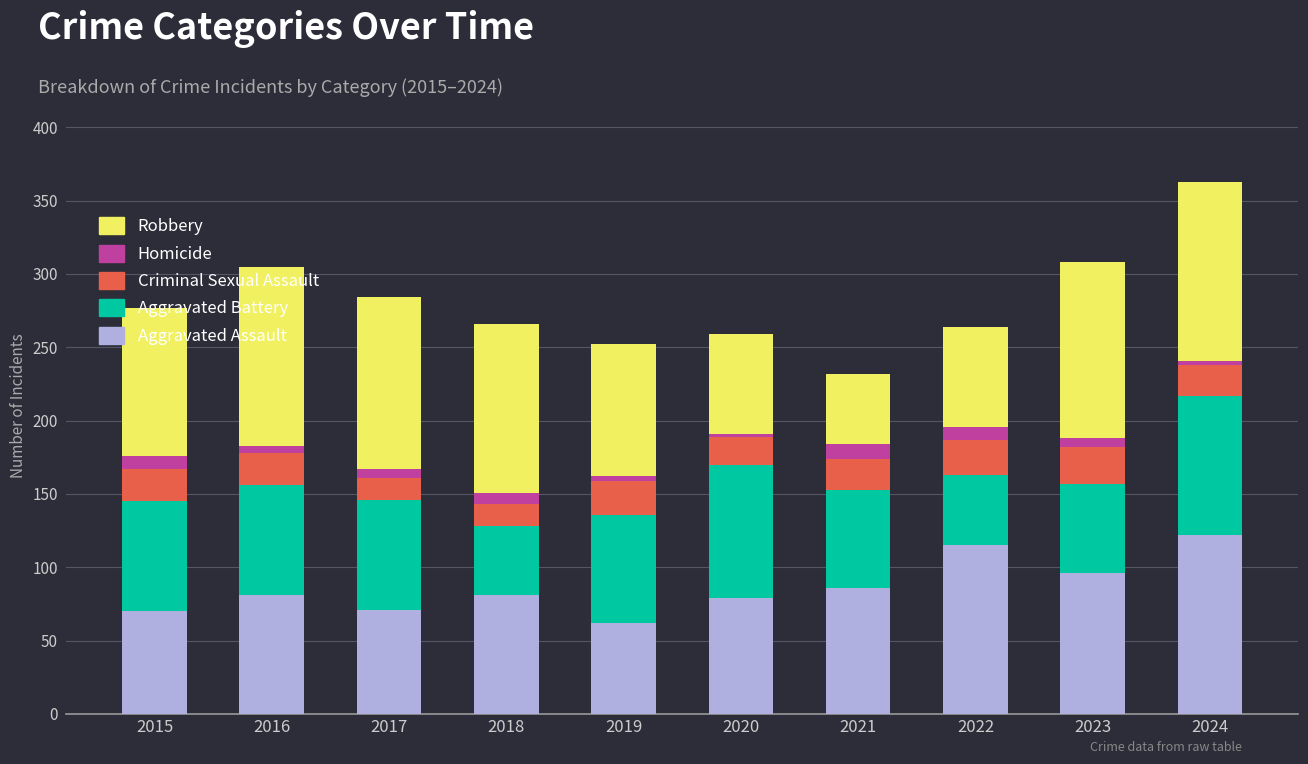

What is the difference between the second highest and minimum values in the Aggravated Assault series?

53